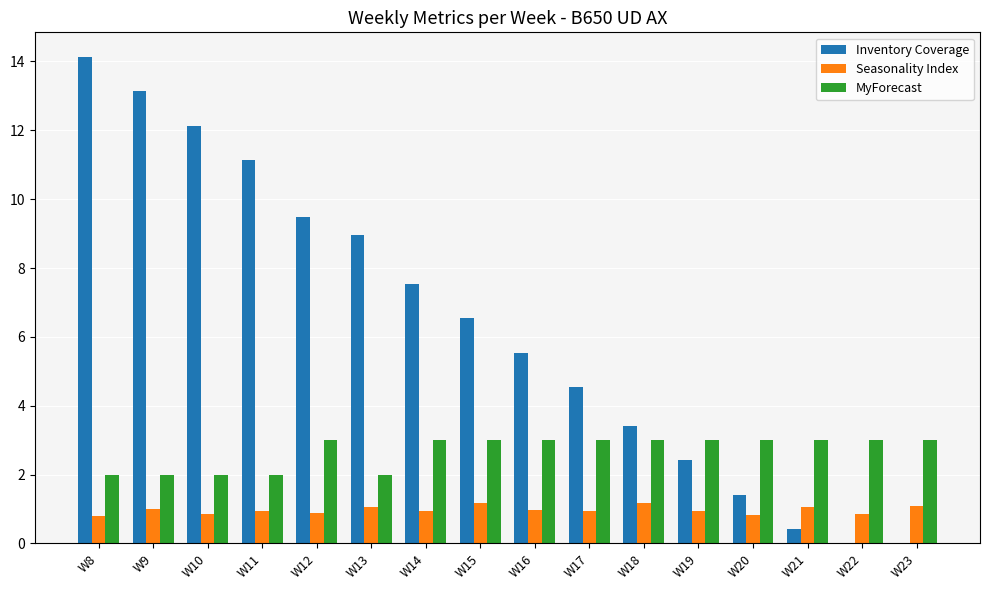

What is the sum of the MyForecast values at W22 and W16?

6.0